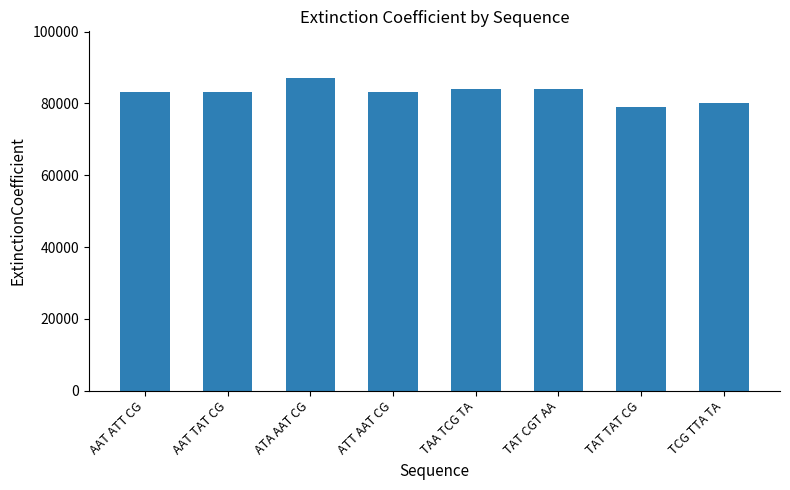

What is the label of the 8th bar from the left?

TCG TTA TA